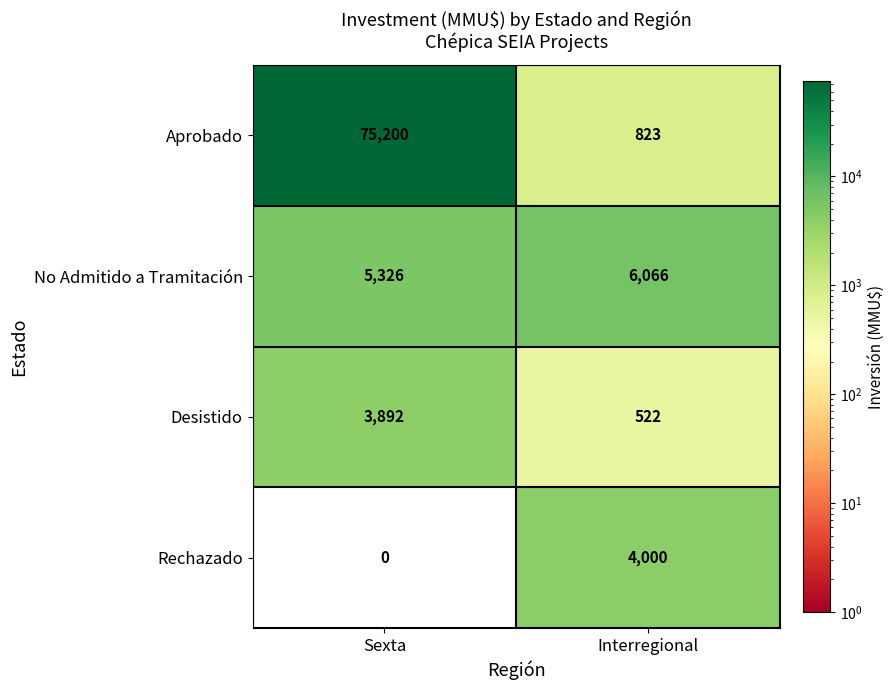

At which category does the chart reach its minimum across all series?

Sexta